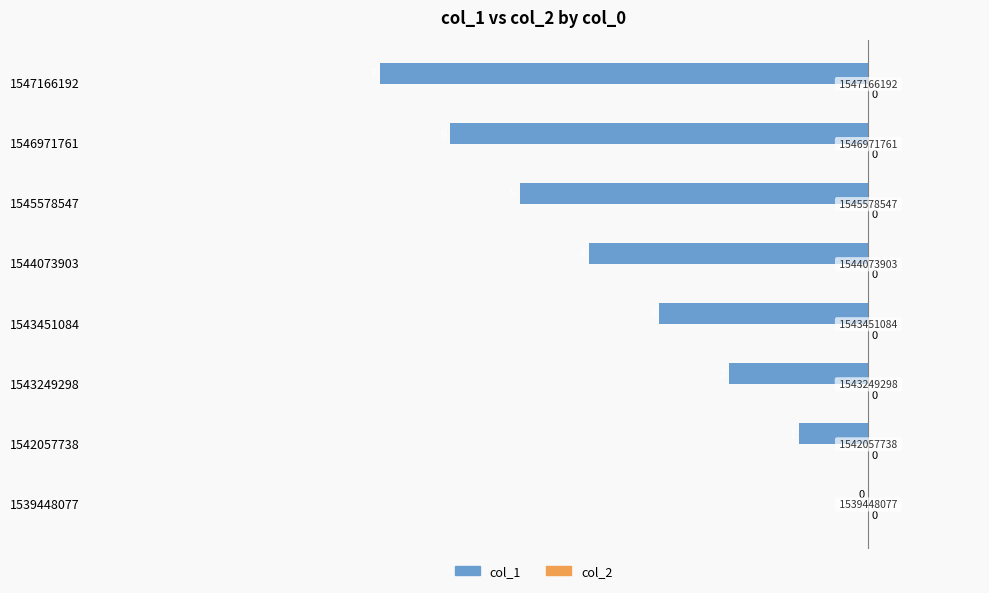

Are the bars horizontal?

Yes